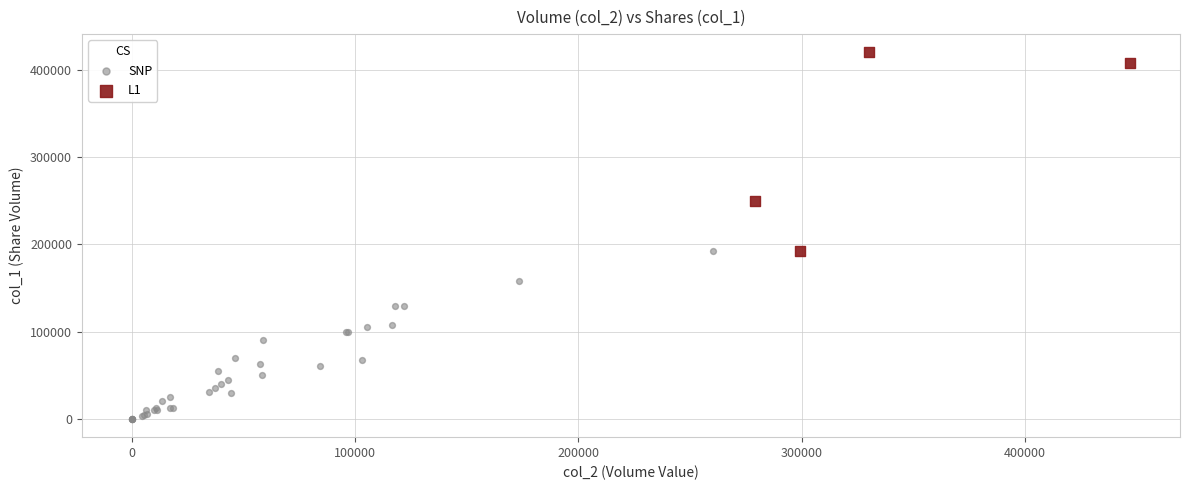

What are all the series names shown in the legend?

SNP, L1